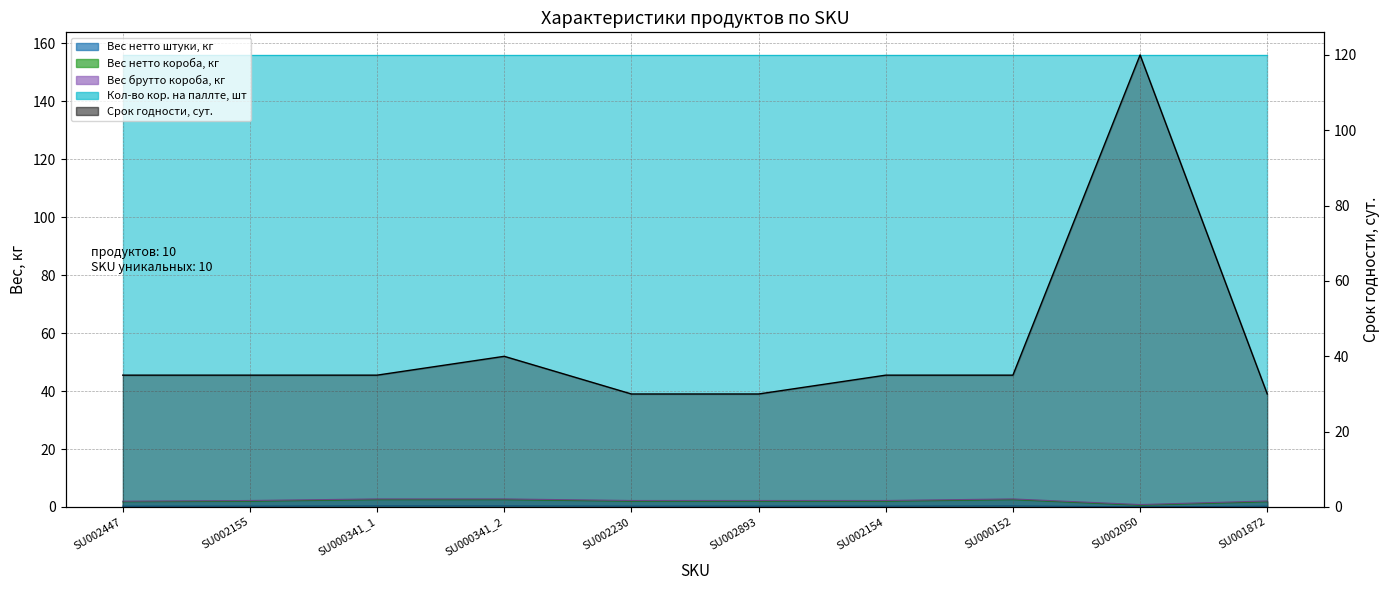

Is the value of Вес брутто короба, кг at SU000341_2 greater than the value of Срок годности, сут. at SU002050?

No